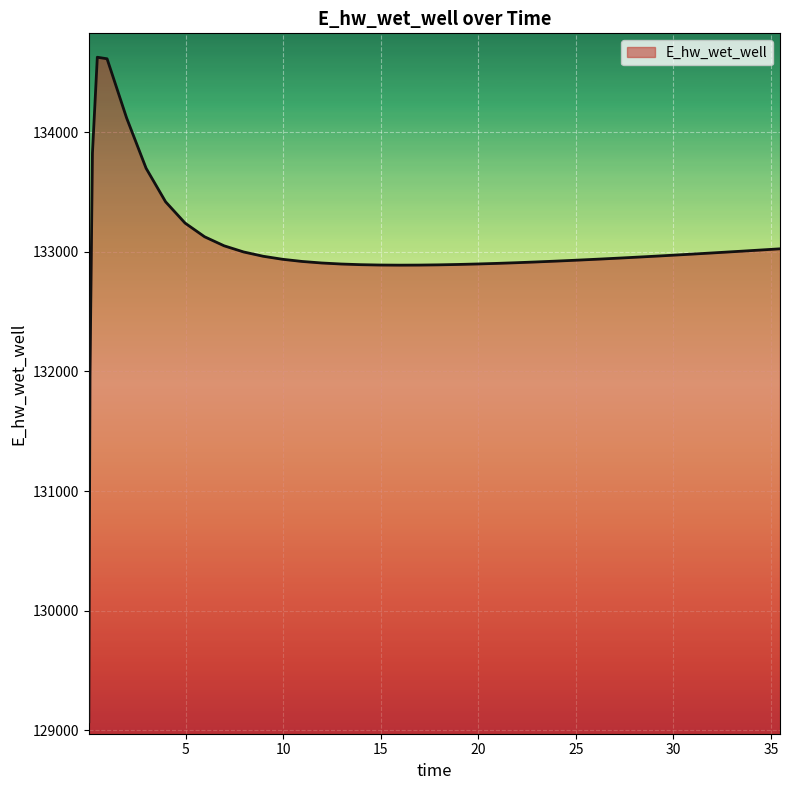

What is the minimum value shown in the chart?

129070.3